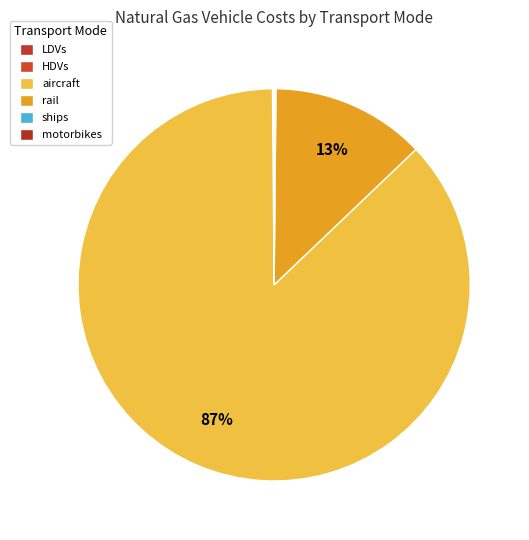

What is the change in value from rail to motorbikes?

-332297.6